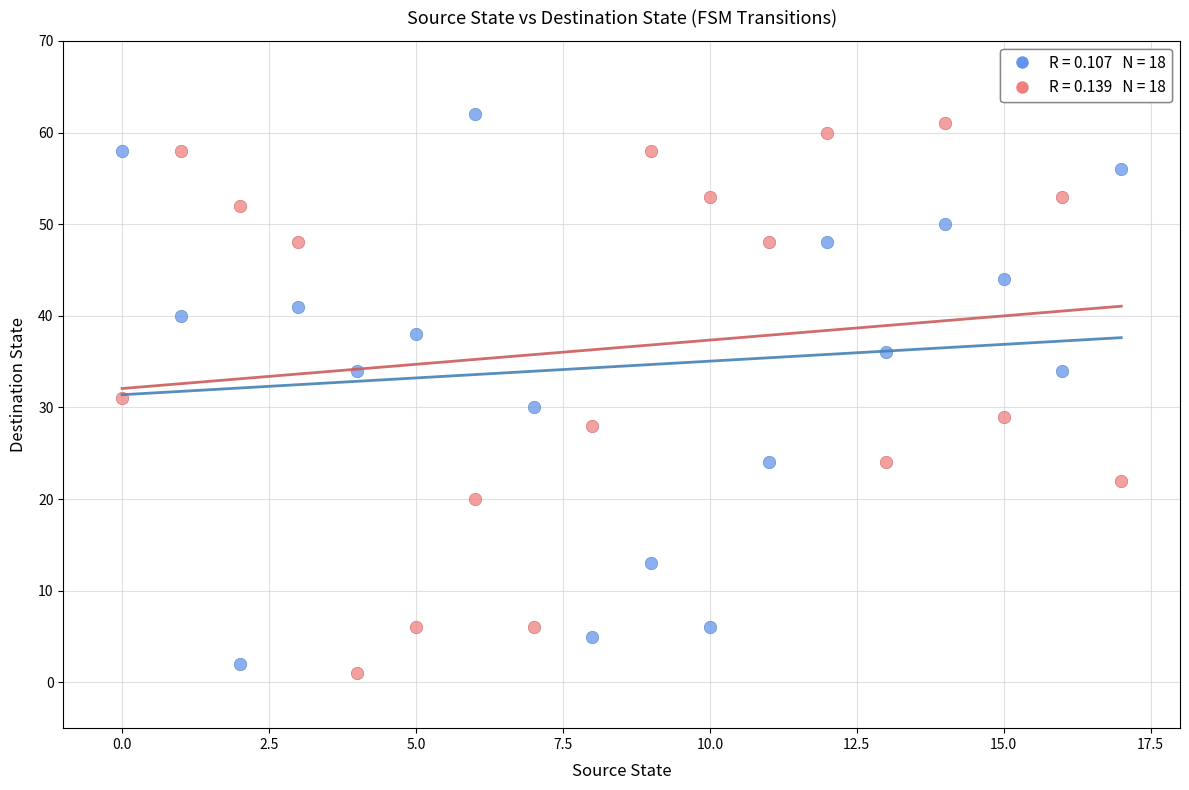

Across all data points, what is the range of Y values (max minus min)?

61